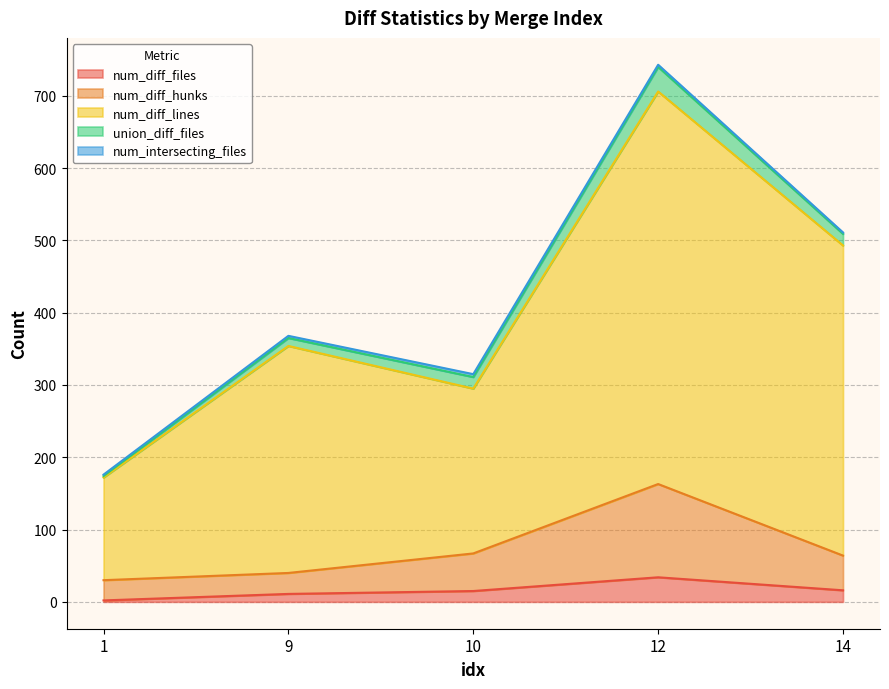

What is the maximum value for num_diff_files?

34